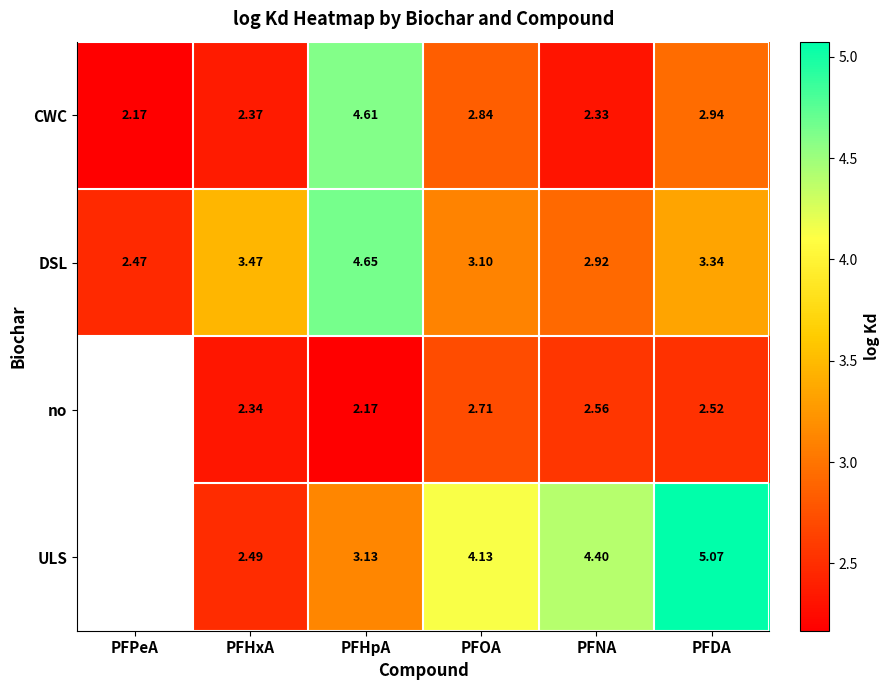

Rank the series at PFDA from lowest to highest value.

no, CWC, DSL, ULS